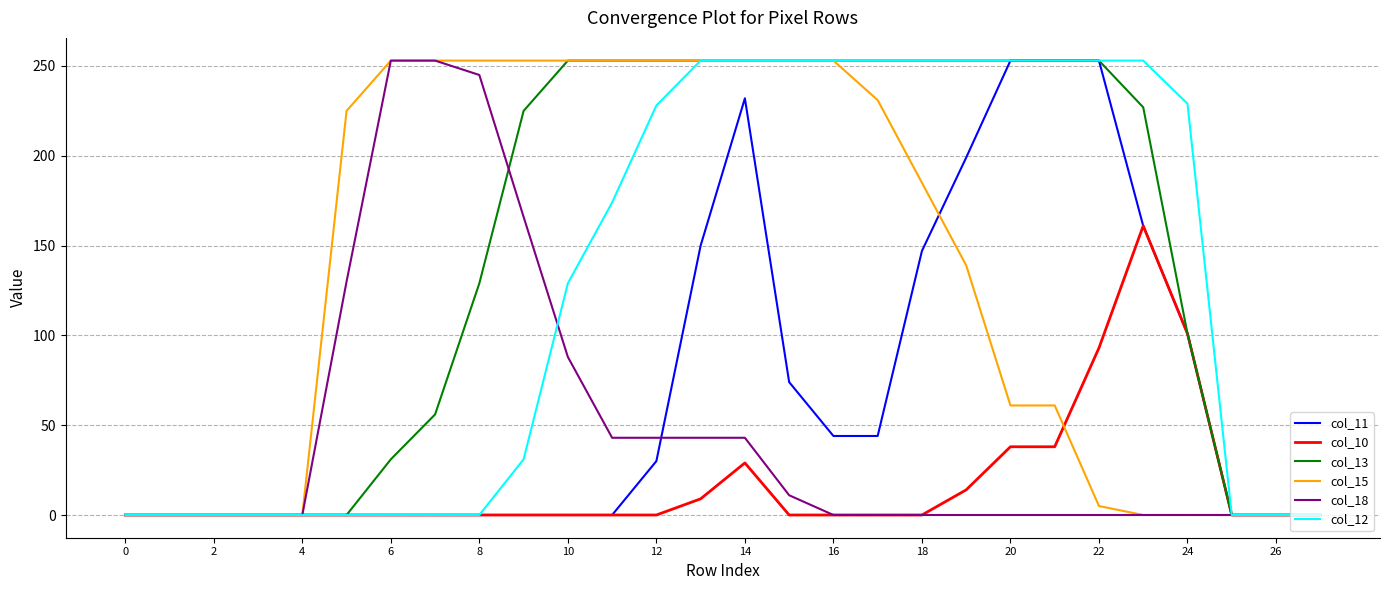

Which series has the largest total across all categories?

col_13